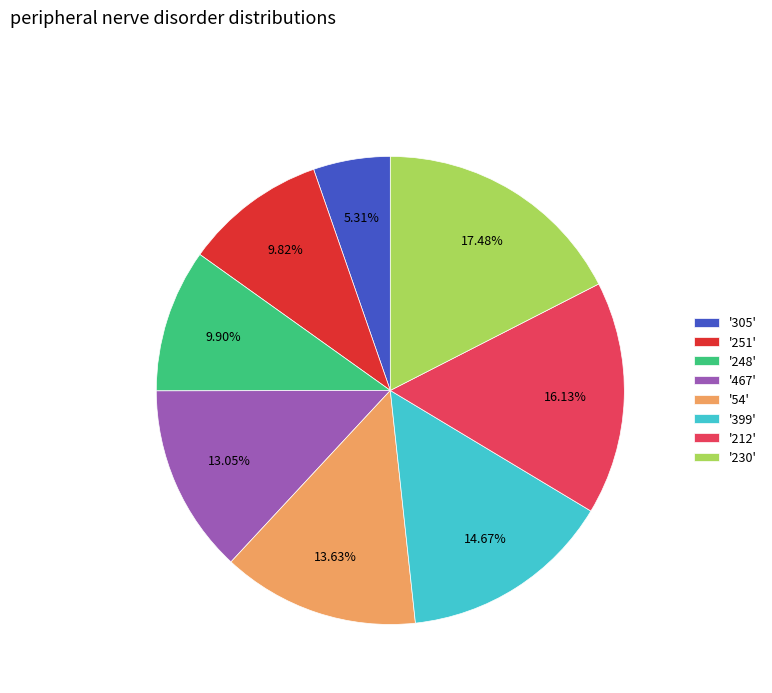

What is the ratio of the value at '212' to the value at '467'?

1.2